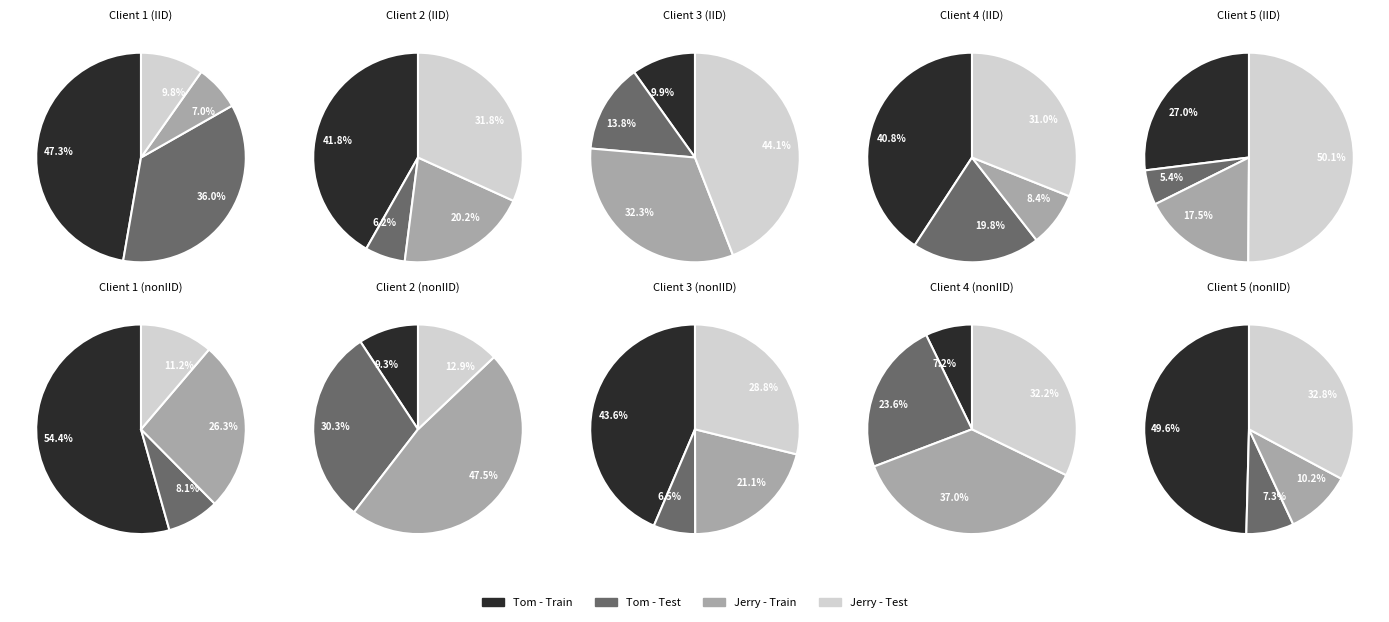

True or false: 28 accounts for 16% of the total.

False